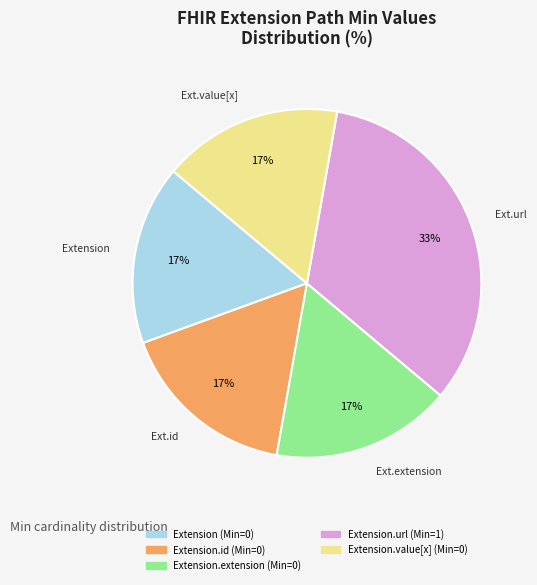

Does any single category account for the majority?

No